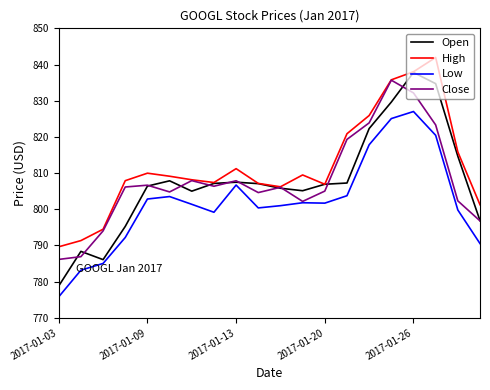

Which series has the largest total across all categories?

High